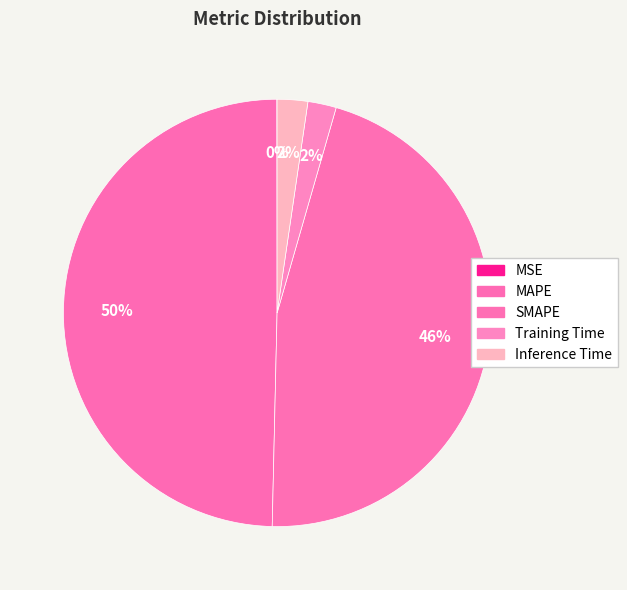

What percentage is NOT represented by SMAPE?

54.1%